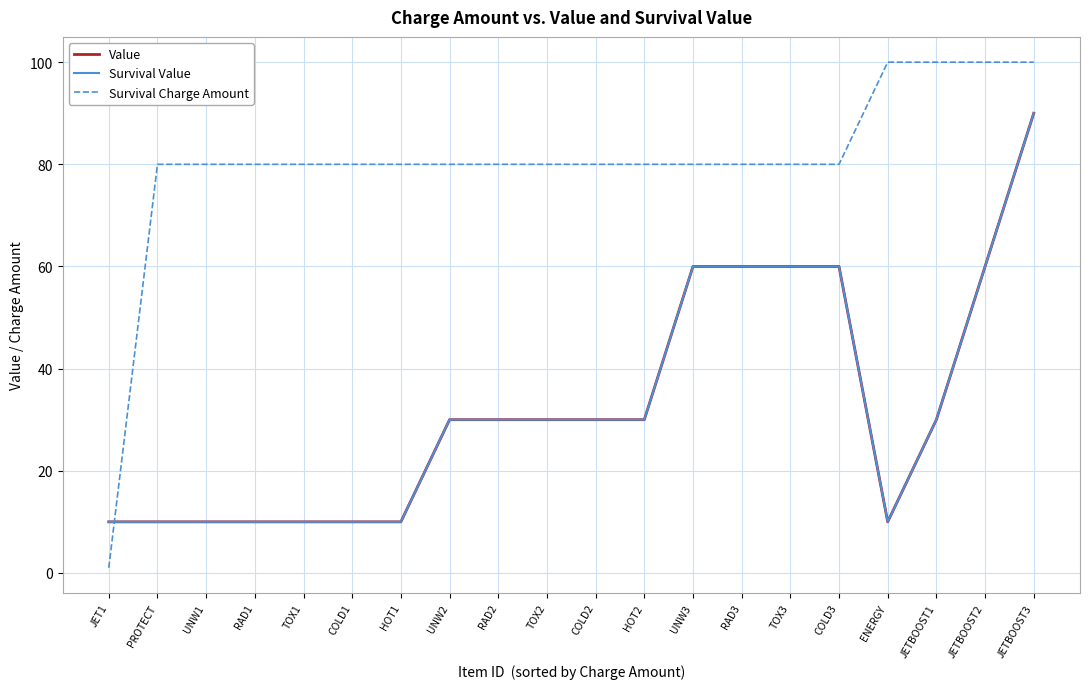

Does the chart display data point markers on the line(s)?

No